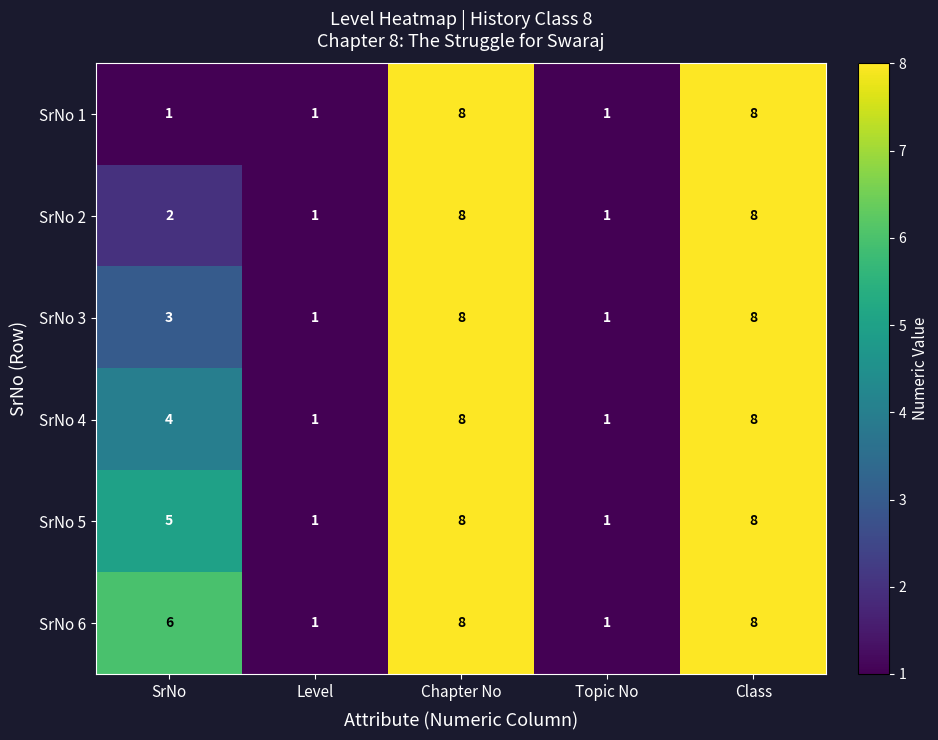

What is the maximum value shown in the chart?

8